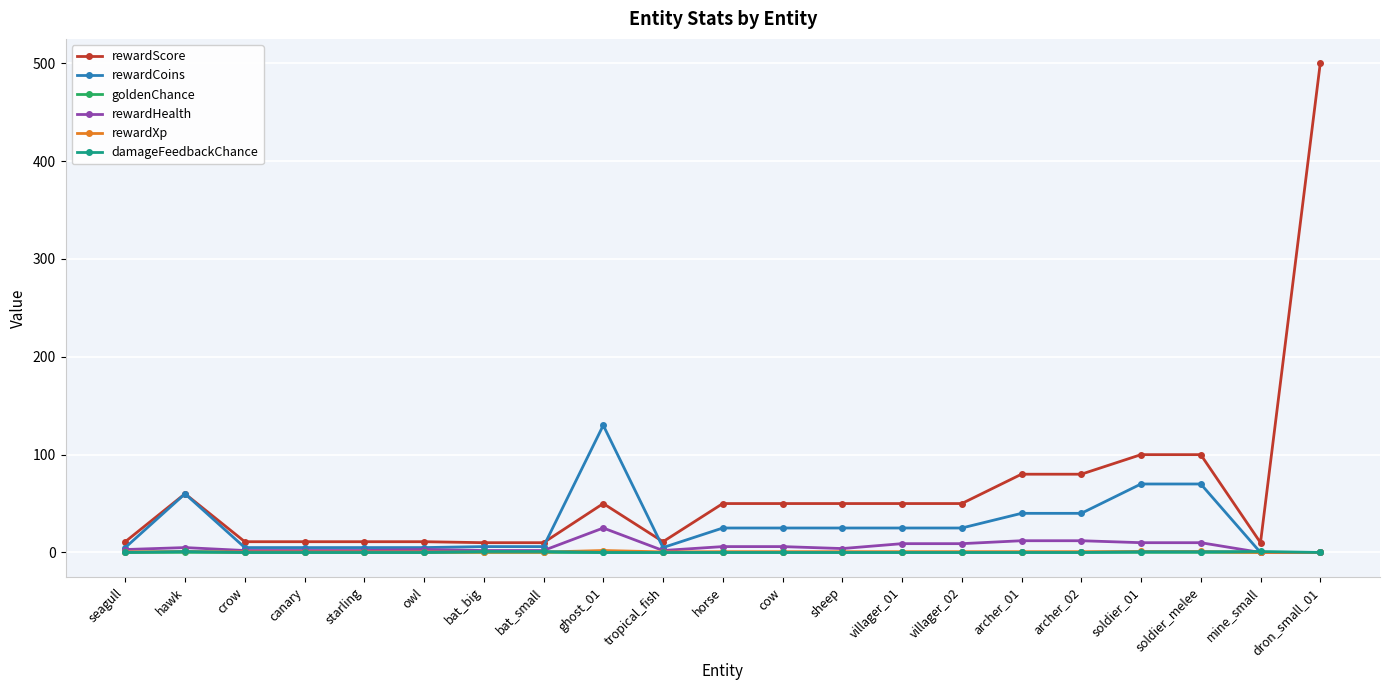

How many lines are shown in the chart?

6